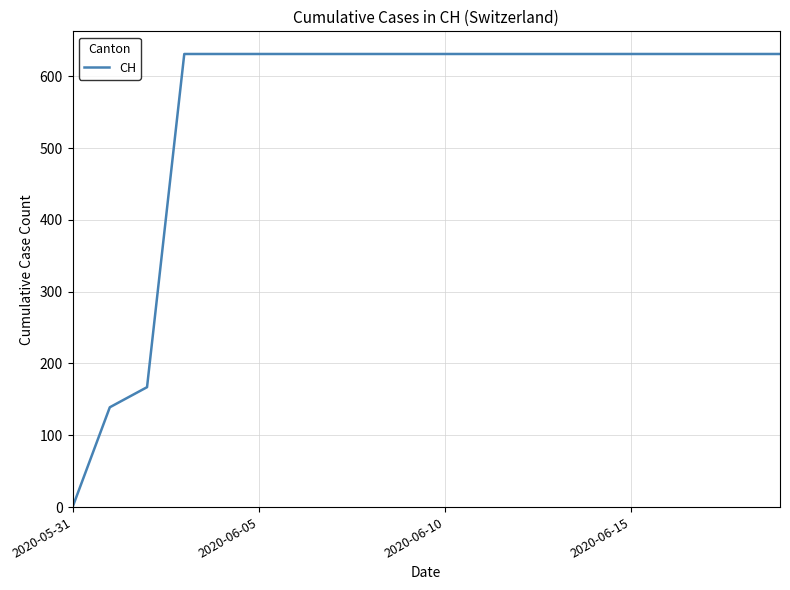

What is the difference between the maximum and minimum values?

631